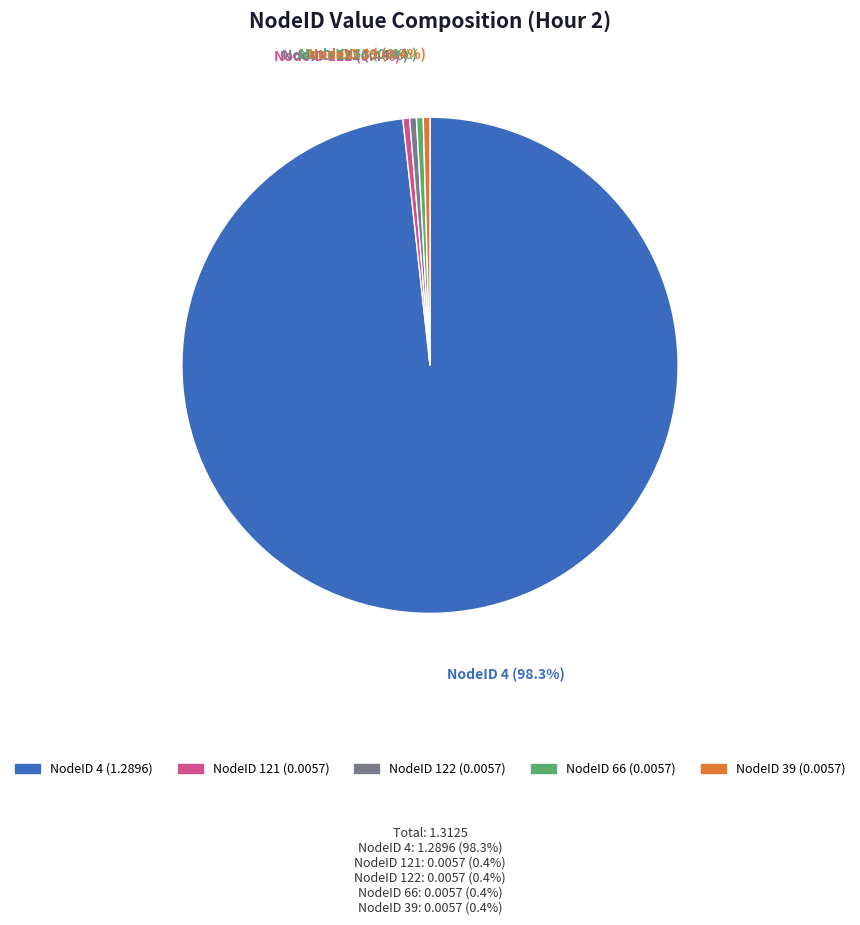

Does any single category account for the majority?

Yes